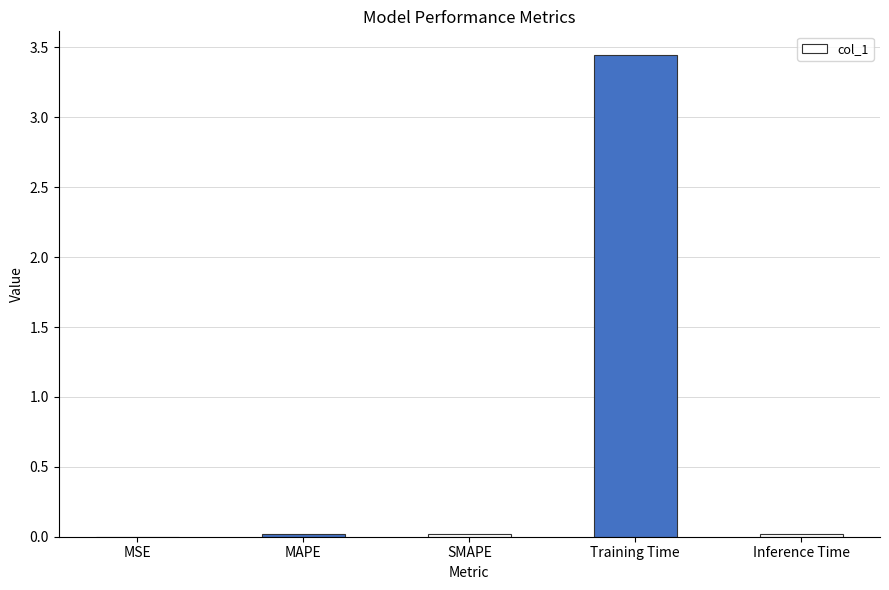

Is it true that the value at Inference Time is 0.0?

True